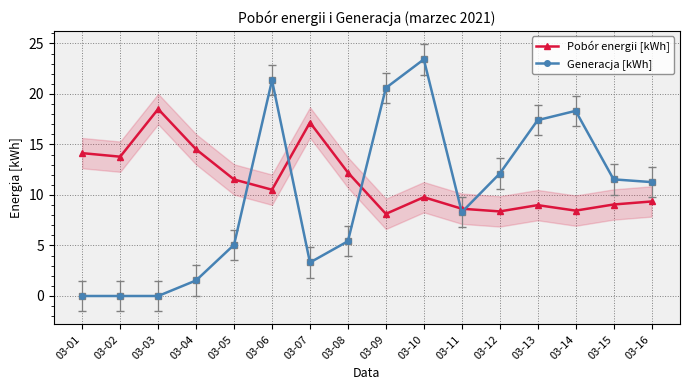

What is the value of the Generacja [kWh] point at the 15th from the left?

11.5